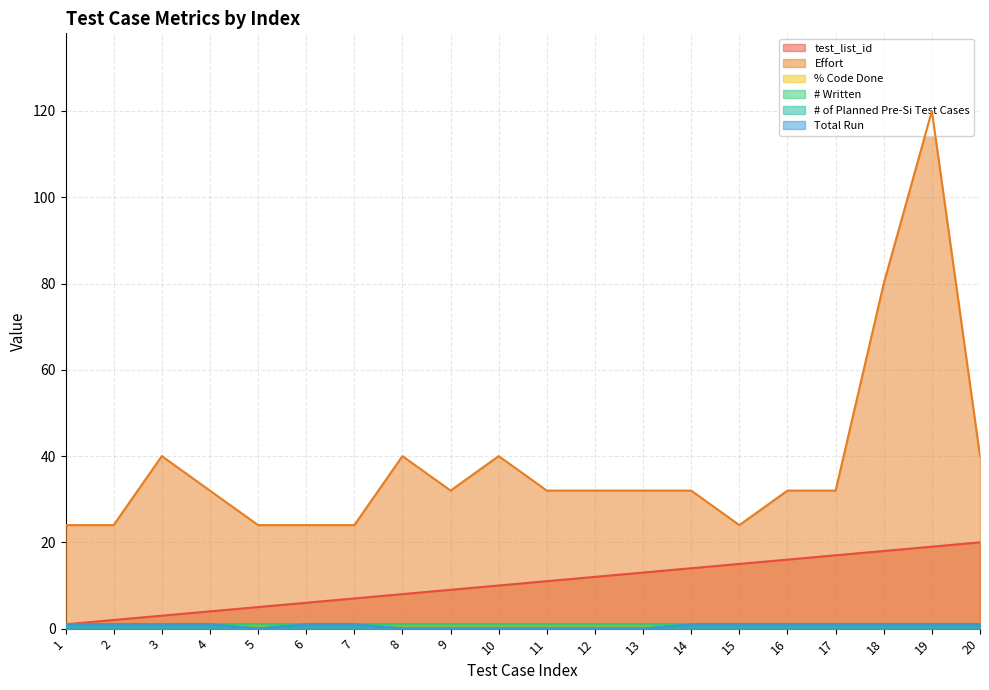

True or false: Effort and Total Run cross at least once.

False